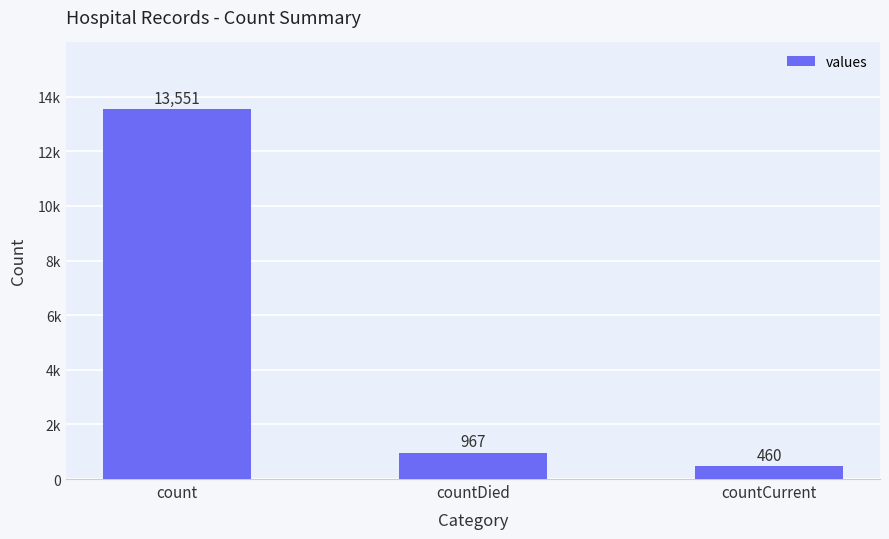

Rank the categories by value from lowest to highest.

countCurrent, countDied, count